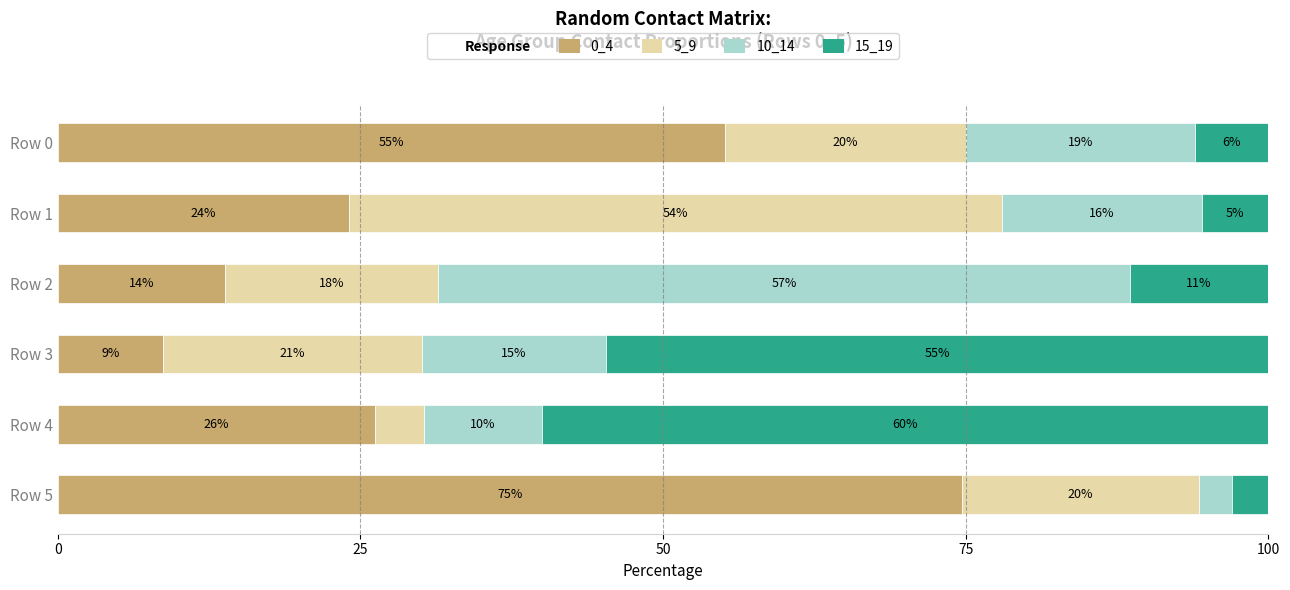

What position from the right is 75?

3